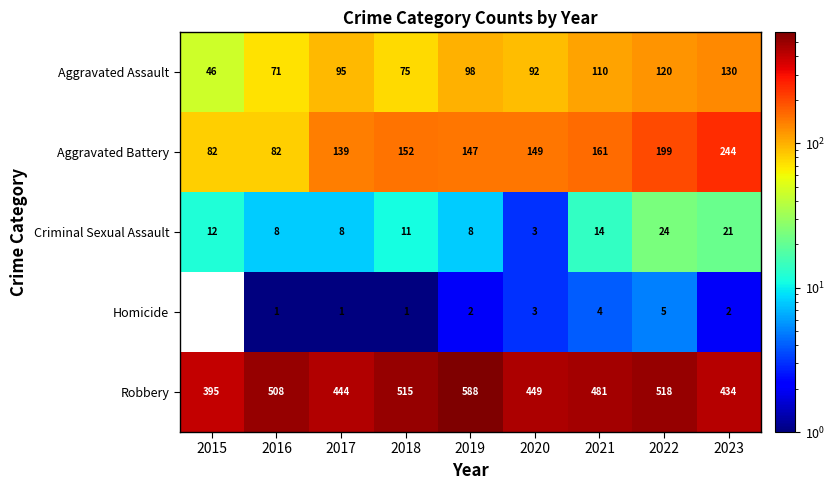

What is the minimum value shown in the chart?

1.0